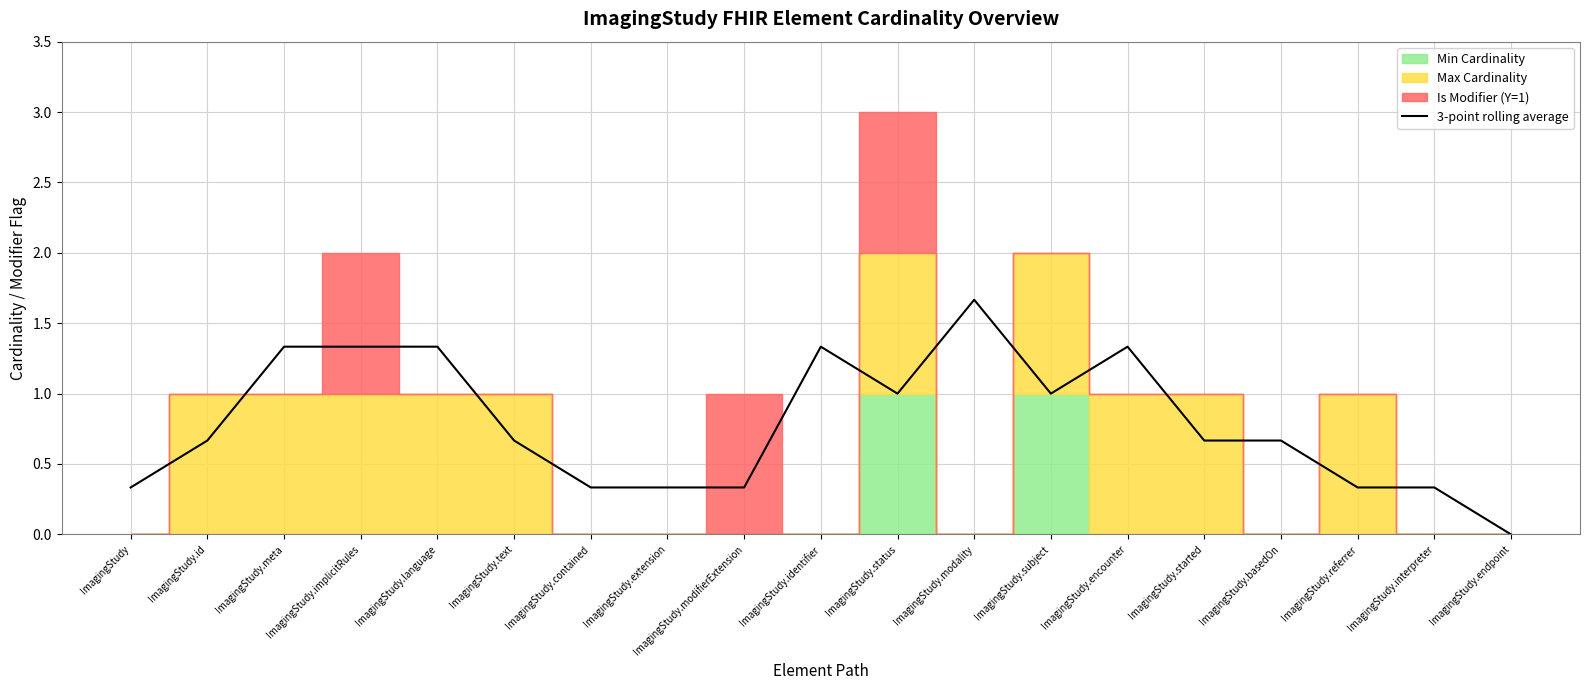

How many points are lower than both their immediate neighbors (excluding endpoints)?

2